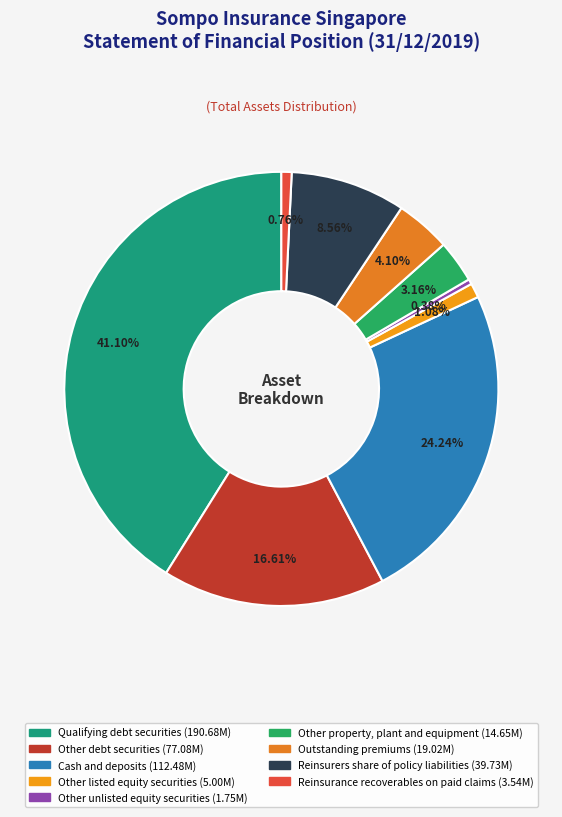

Count the number of slices in the pie.

9